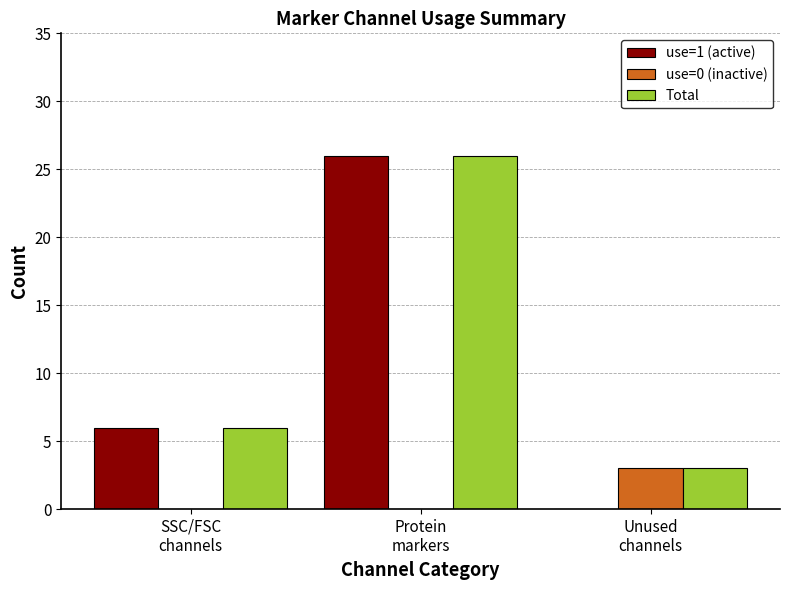

What is the sum of all use=1 (active) values?

32